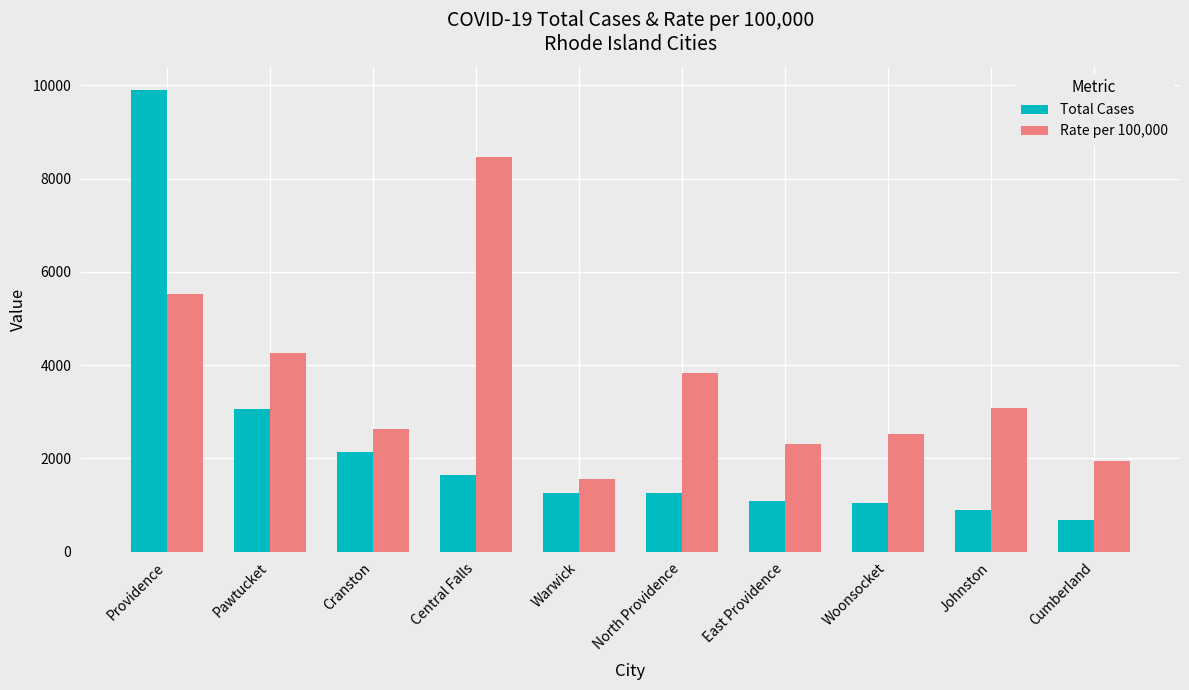

The value of Rate per 100,000 at Cumberland is 1013. True or false?

False